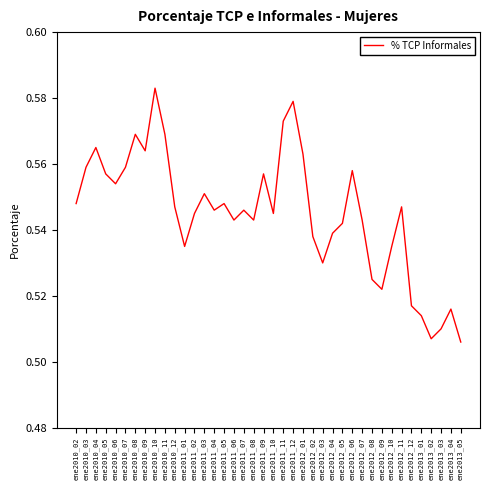

How many series are shown in this chart?

1